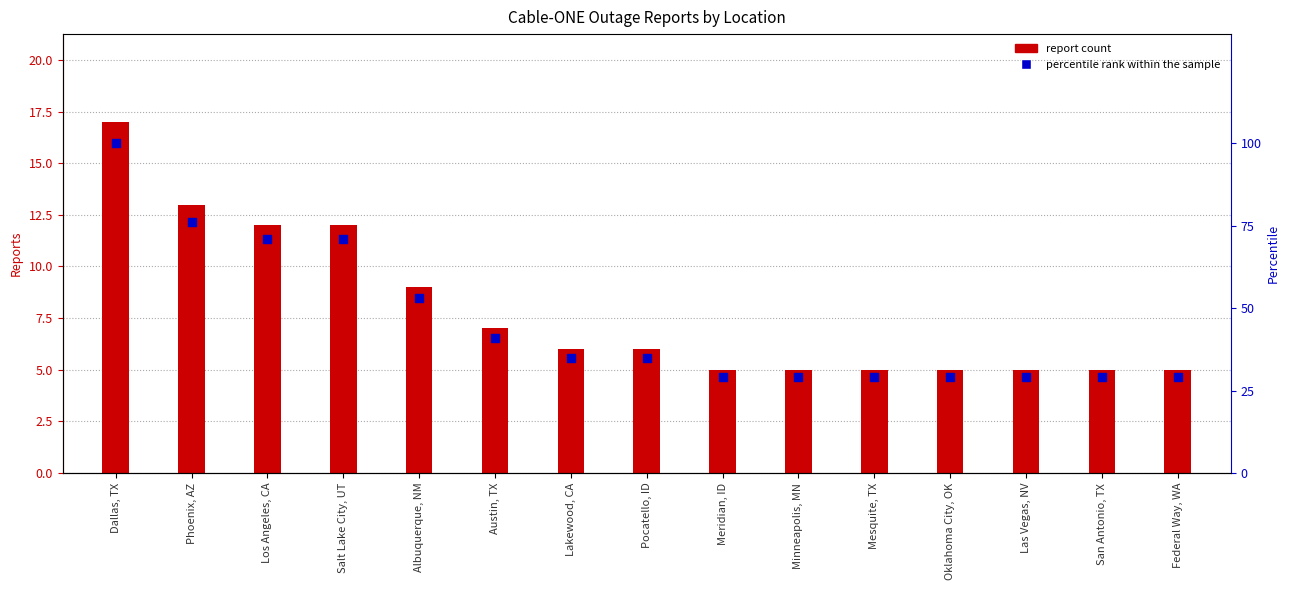

At how many categories does at least one series exceed 15?

15